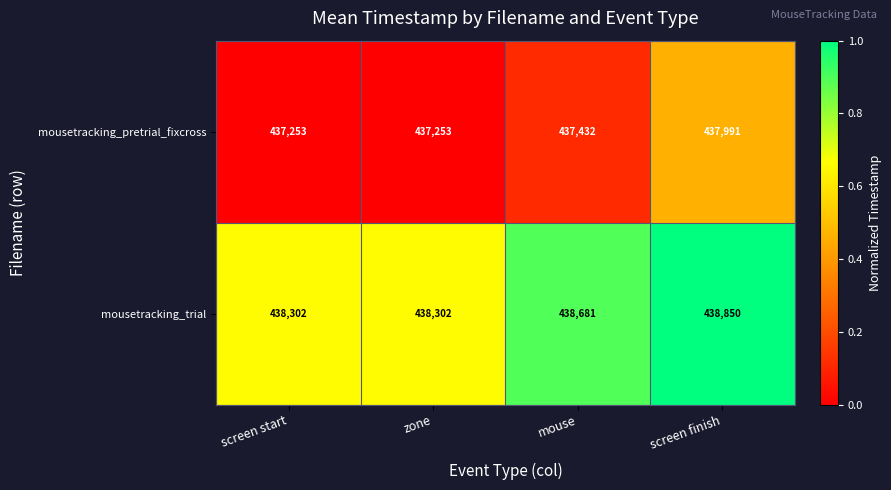

Reading left to right, list all the values displayed in this chart.

mousetracking_pretrial_fixcross: screen start=437253	zone=437253	mouse=437432	screen finish=437991
mousetracking_trial: screen start=438302	zone=438302	mouse=438681	screen finish=438850